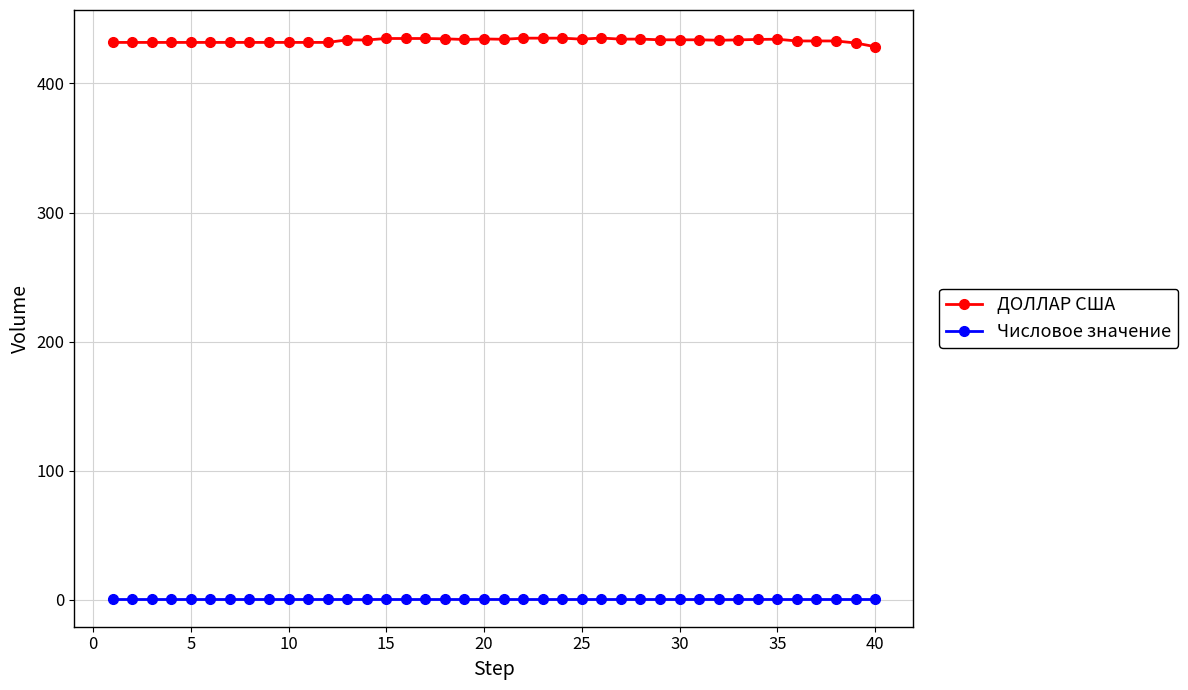

True or false: ДОЛЛАР США has more than 1 interior local peaks.

True